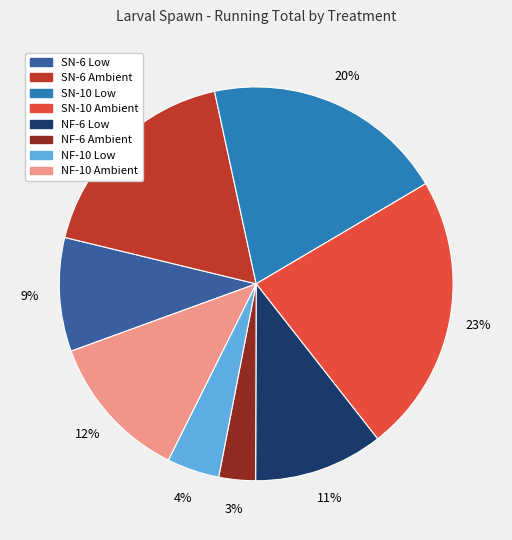

What is the largest slice in the pie chart?

SN-10 Ambient